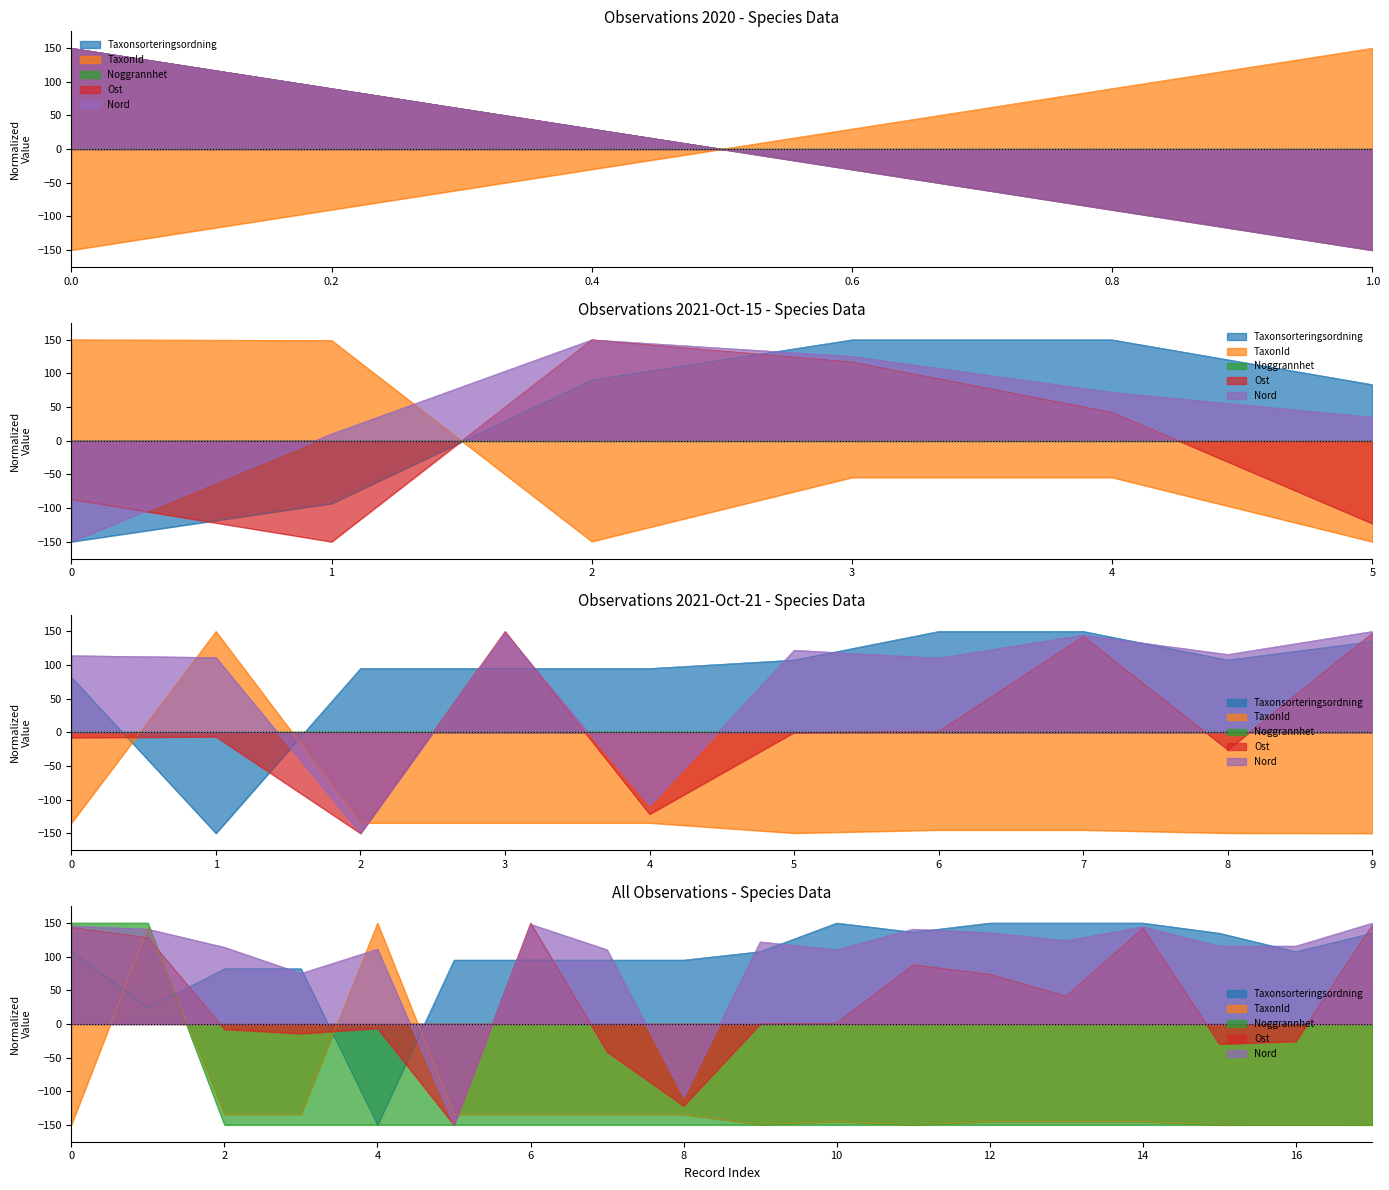

Which has a higher value, 9 or 10?

10